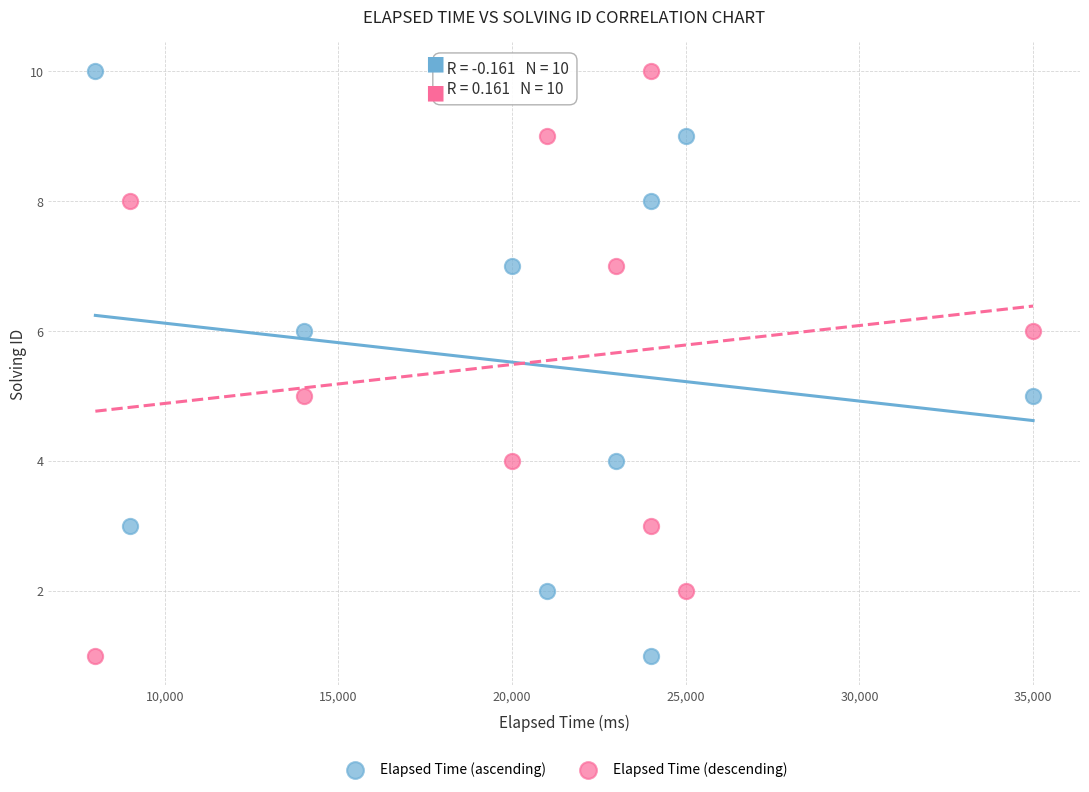

What are all the series names shown in the legend?

Elapsed Time (ascending), Elapsed Time (descending)